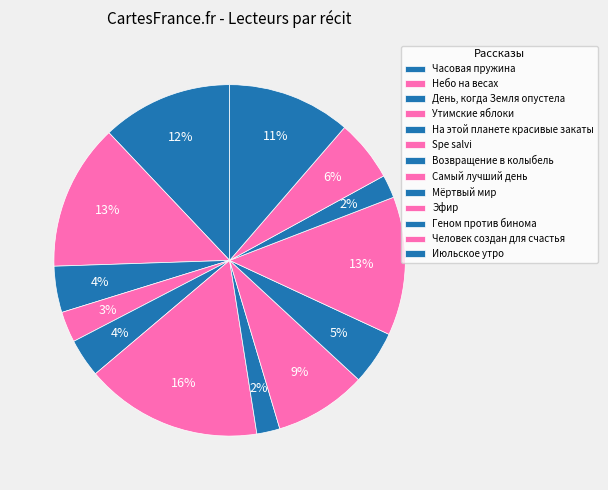

What portion of the pie excludes Часовая пружина?

87.9%